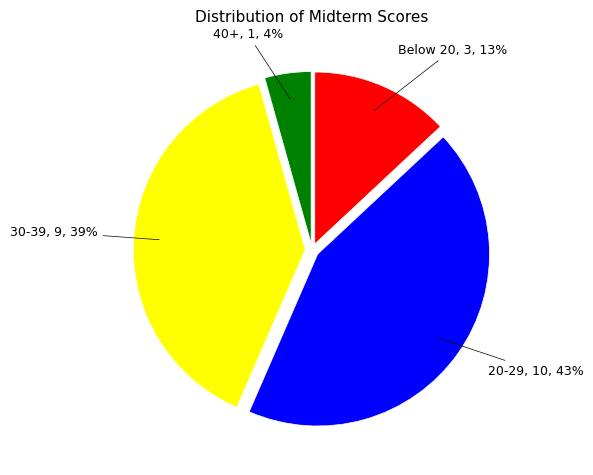

To the nearest percent, what is the average slice percentage?

25%